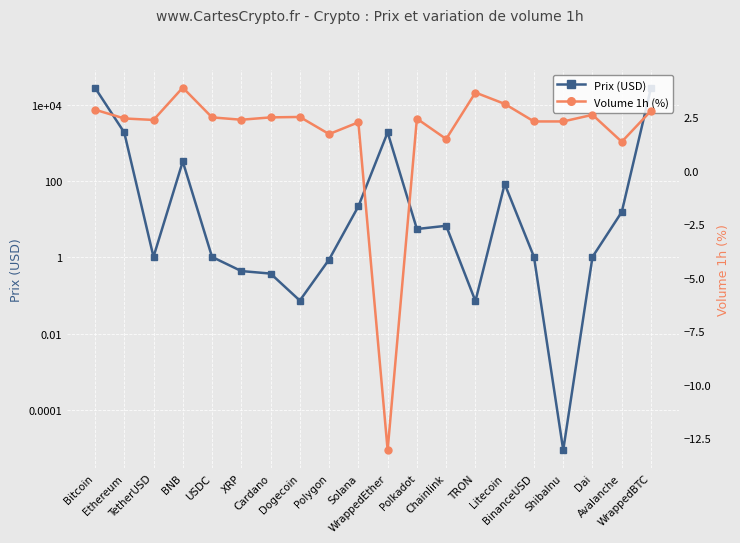

What is the total value across all series at BinanceUSD?

3.3